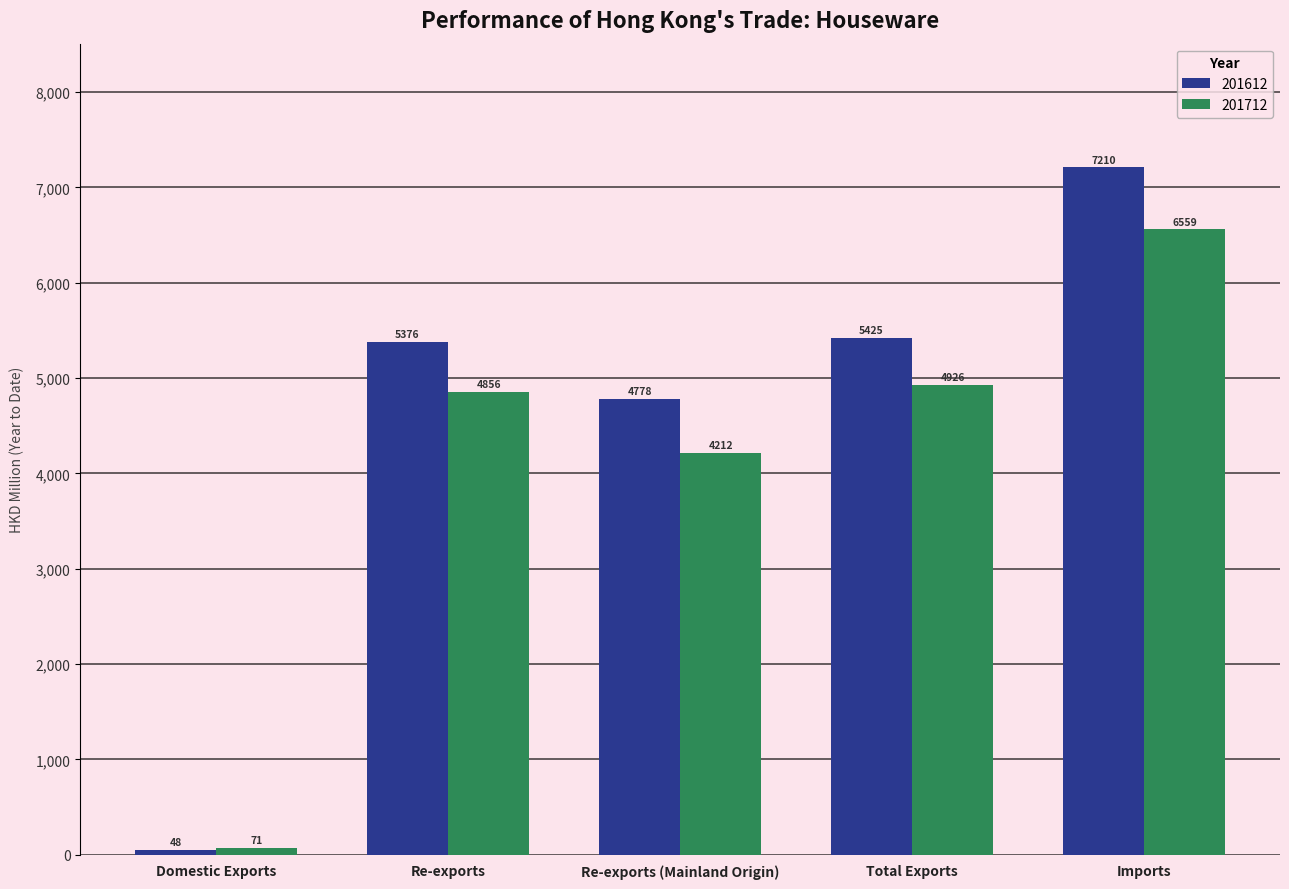

True or false: 201712 has a value of 2872.7 at Re-exports (Mainland Origin).

False